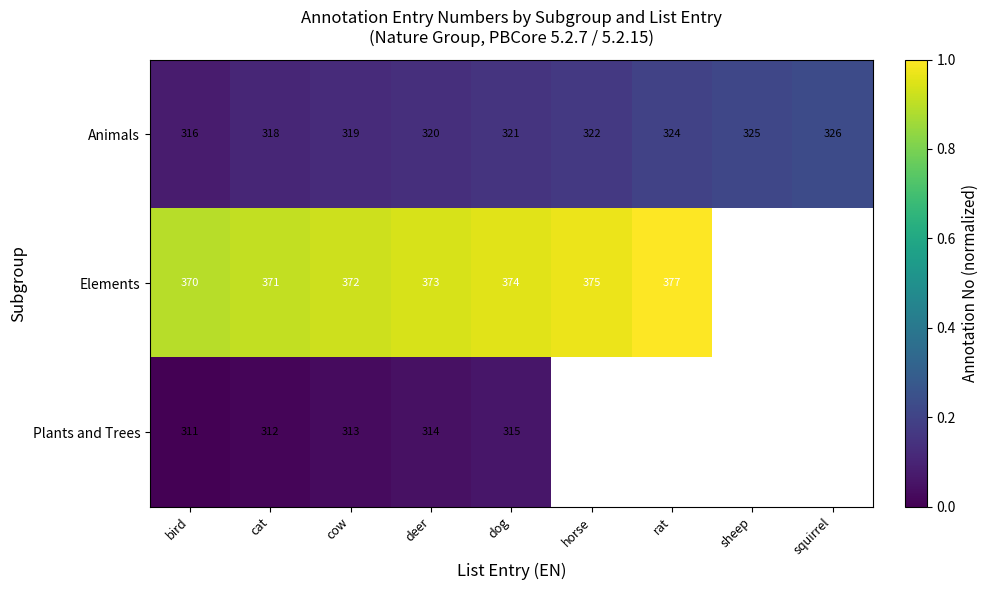

Which series changed the most between bird and cow?

Animals